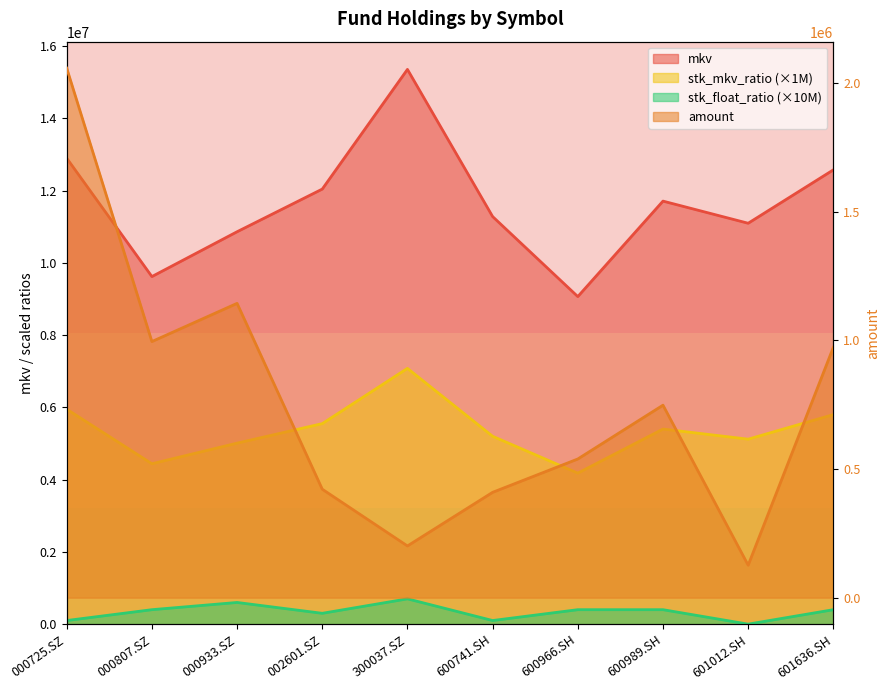

What is the label of the 7th point from the right?

002601.SZ